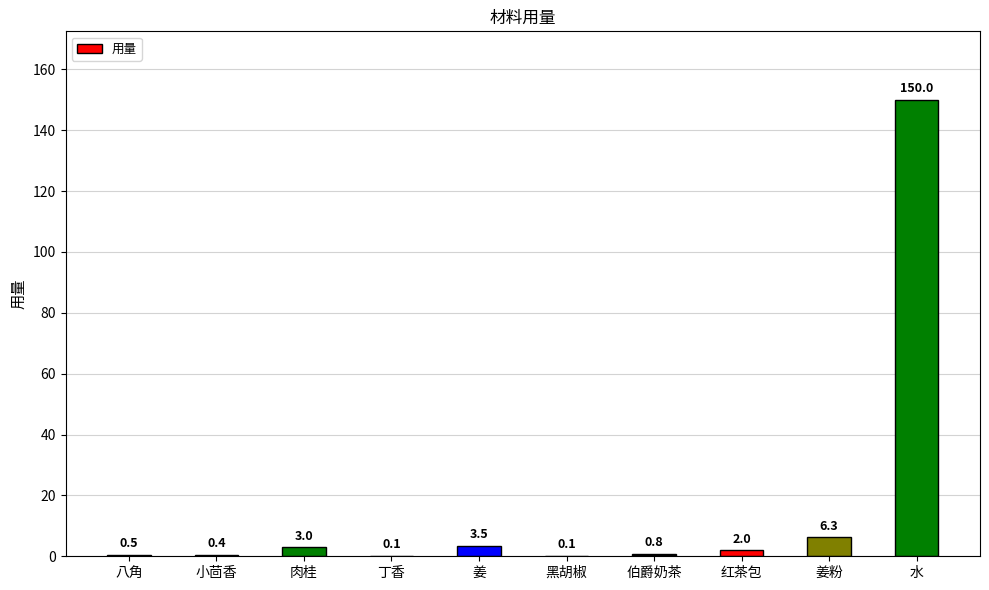

Between 水 and 黑胡椒, which is larger?

水